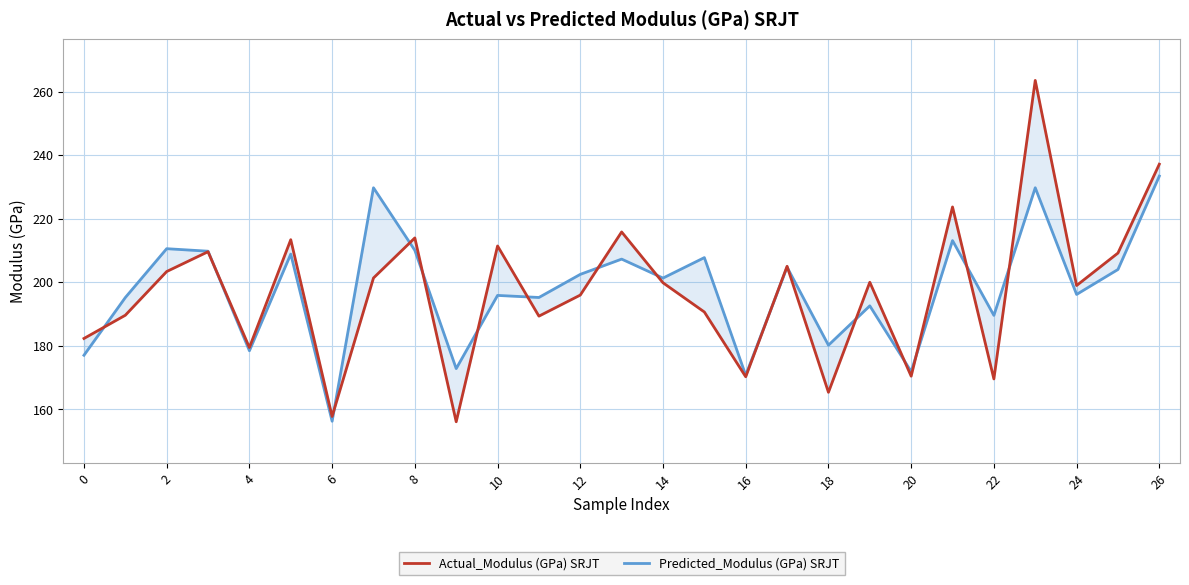

How many categories are shown in the chart?

27